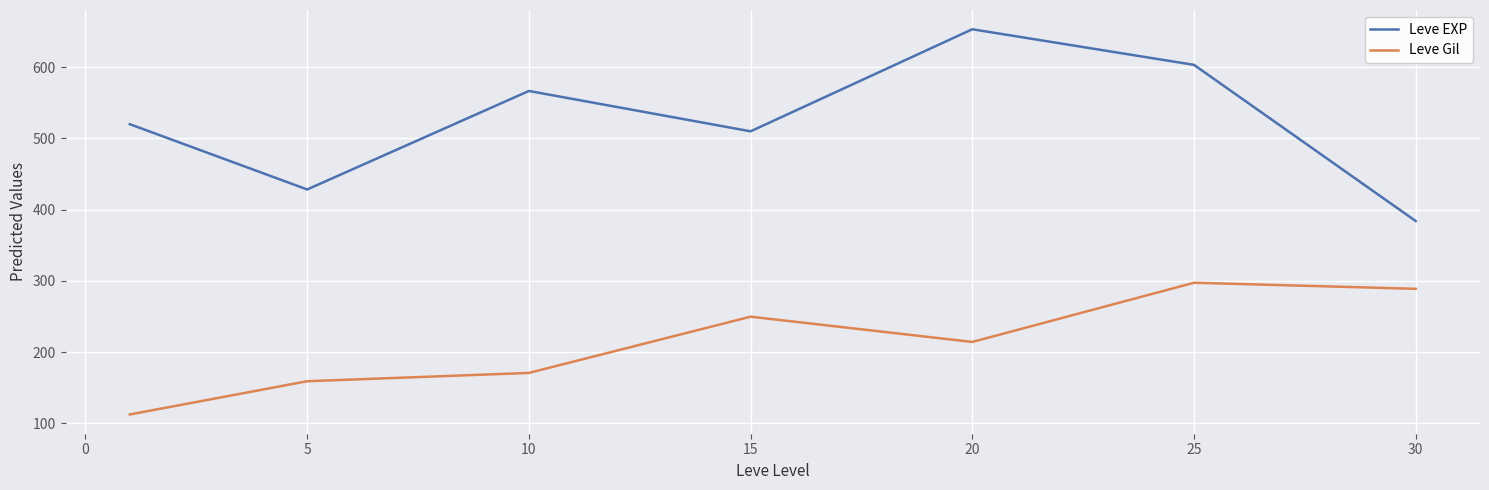

Does the chart display data point markers on the line(s)?

No